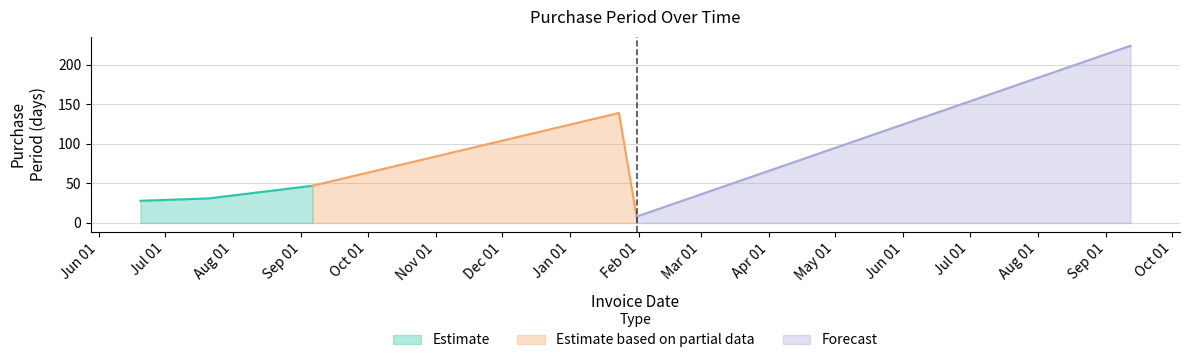

List the labels in order of value, smallest first.

2017-01-31, 2016-06-20, 2016-07-21, 2016-09-06, 2017-01-23, 2017-09-12